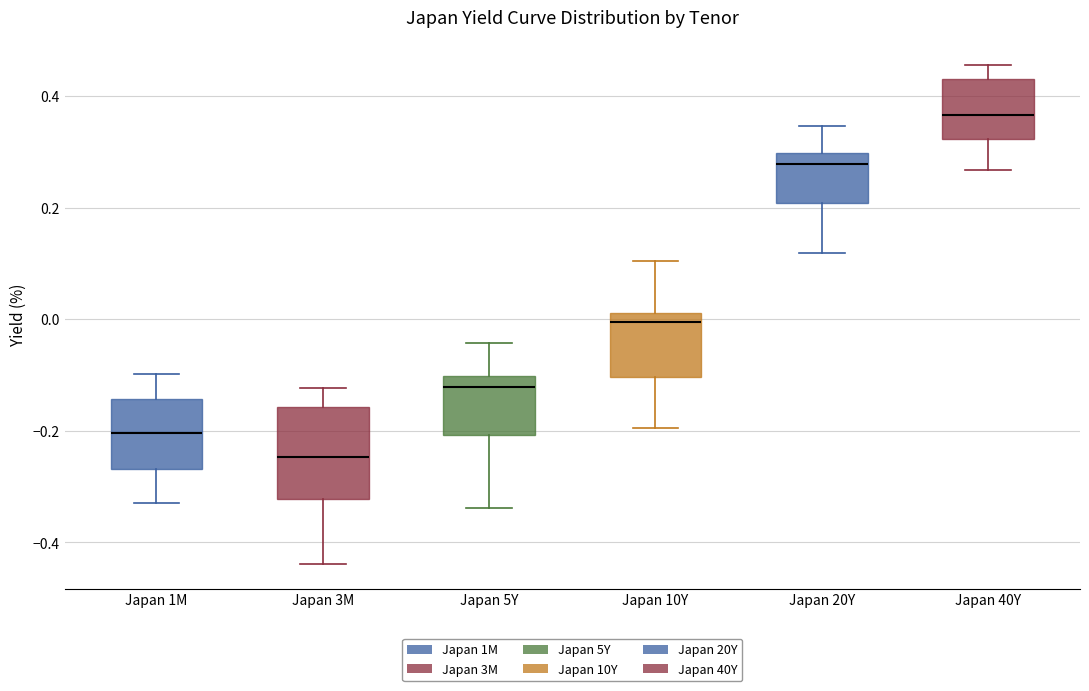

Where does the lower whisker of the box for Japan 10Y end on the y-axis? The values are not printed on the chart, so give them approximately, as read against the axis.

-0.20